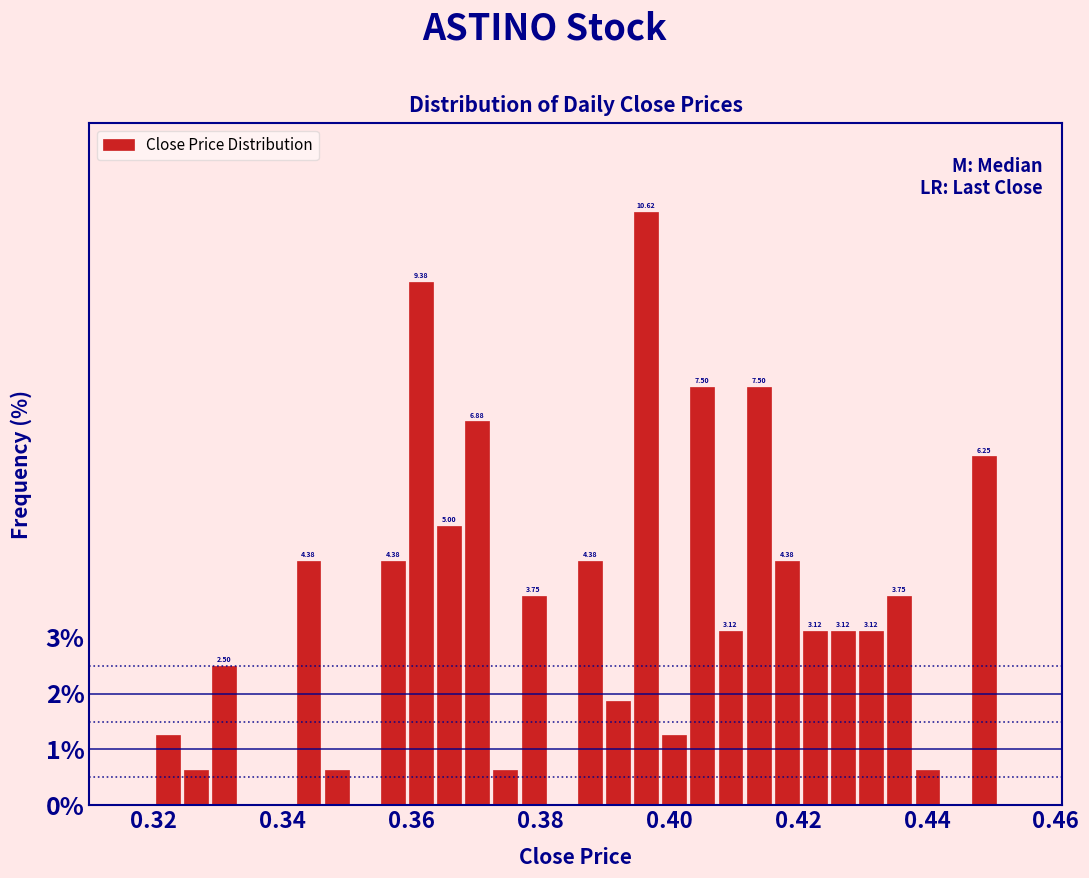

Around what value on the x-axis is the tallest bar? Give the approximate position of its centre, as read against the axis.

0.396